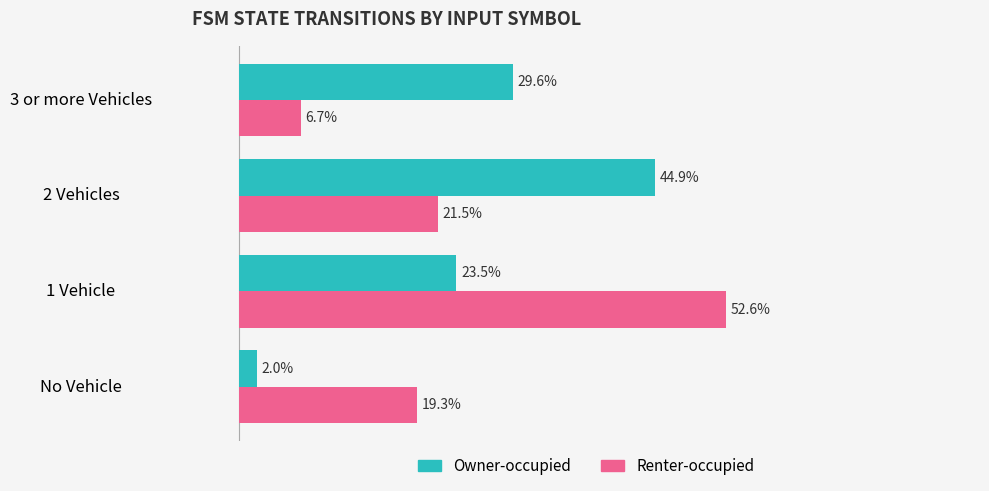

Which series has the largest range (max minus min)?

Renter-occupied